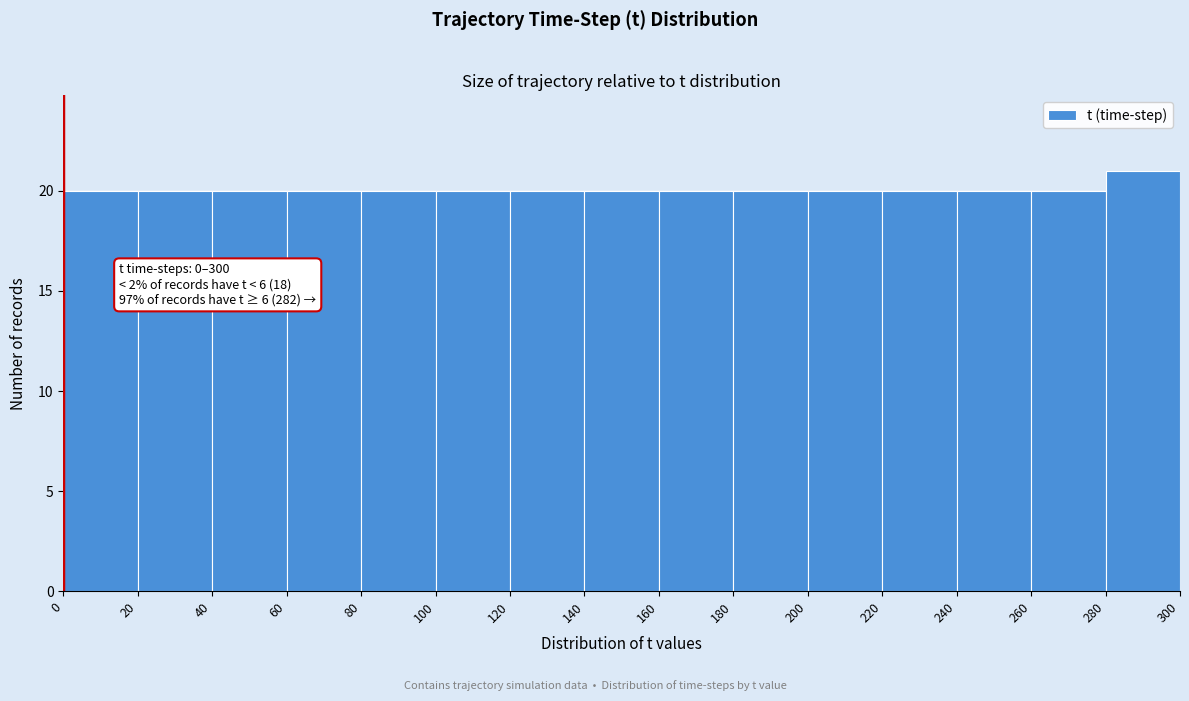

Over which range of the x-axis is the bar tallest?

280 to 300